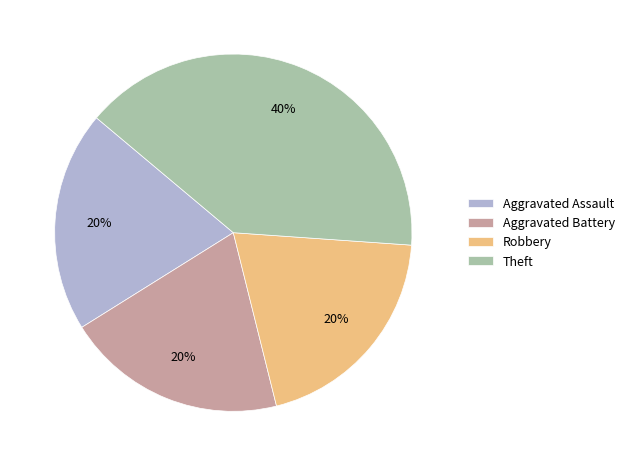

Is the sum of Aggravated Assault and Aggravated Battery greater than half?

No